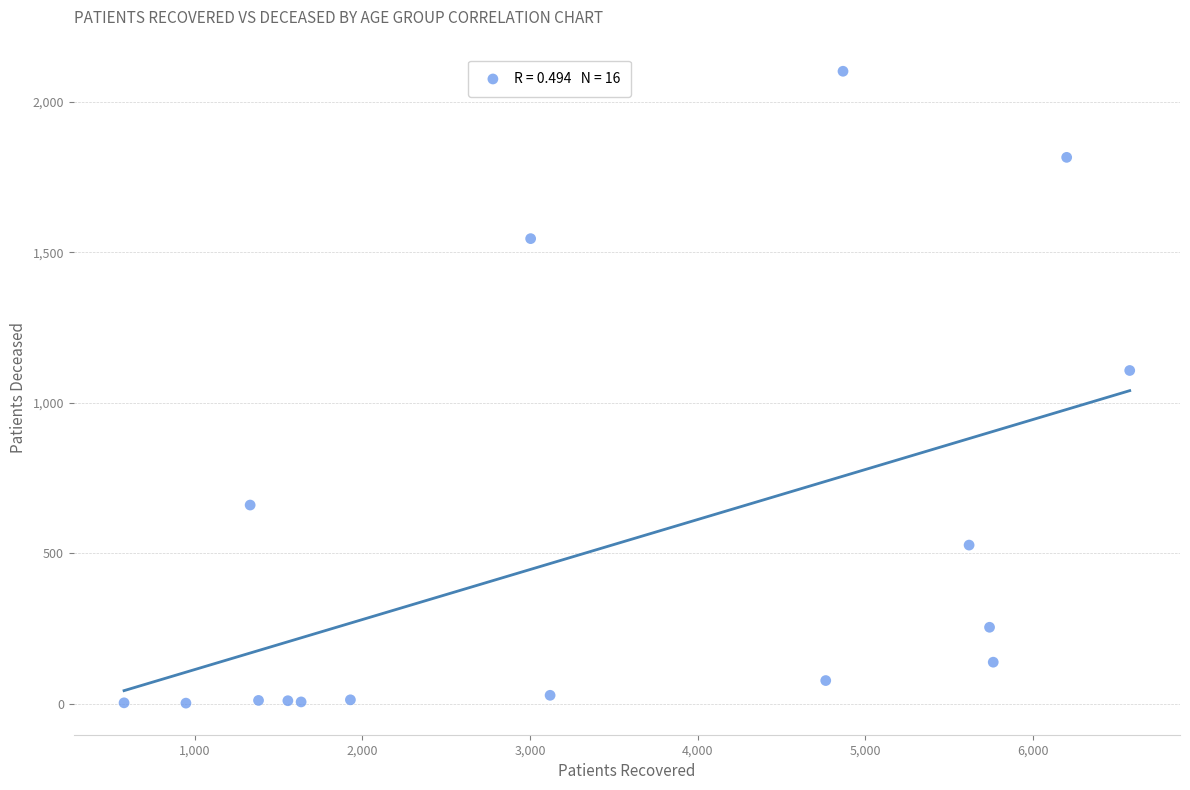

What Y value in the scatter plot is closest to 1051?

1107